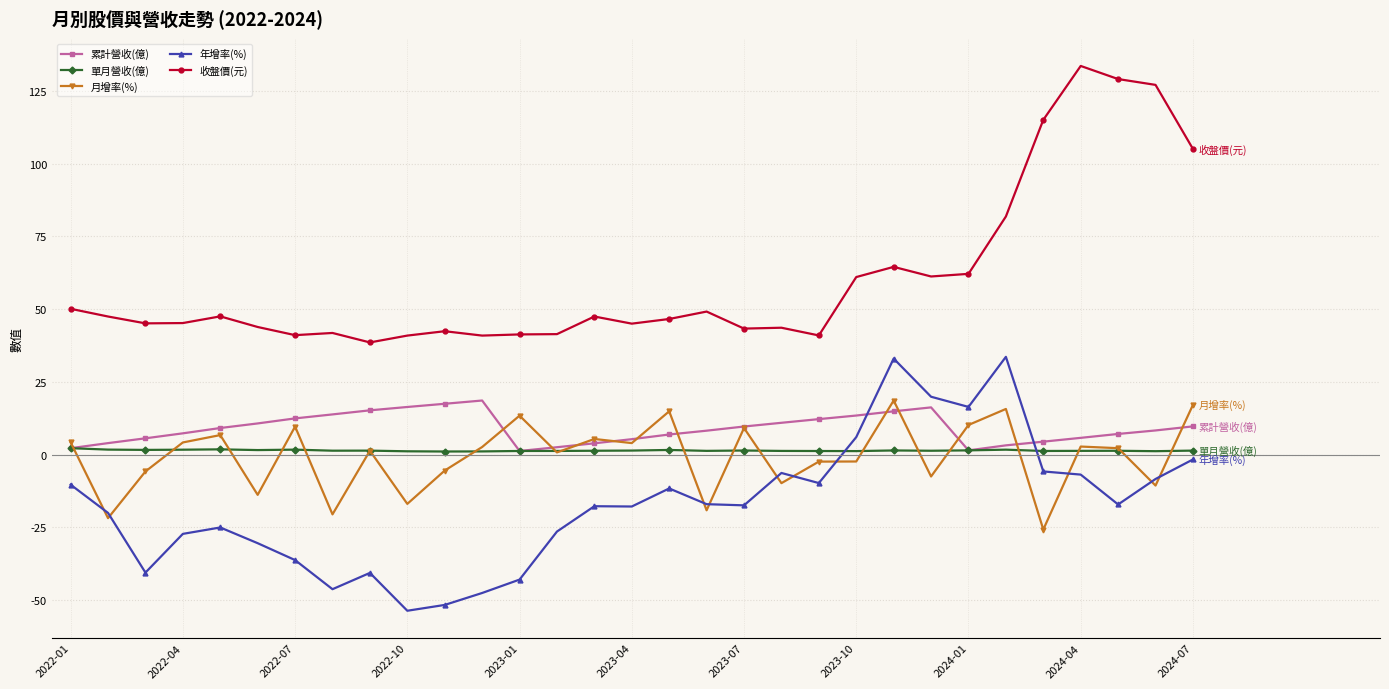

What is the greatest value displayed?

133.5